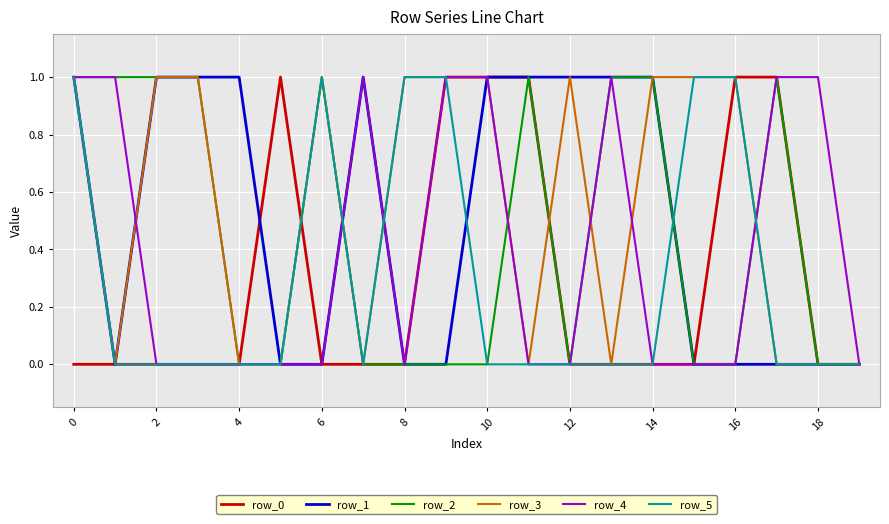

Does the chart have visible grid lines?

Yes